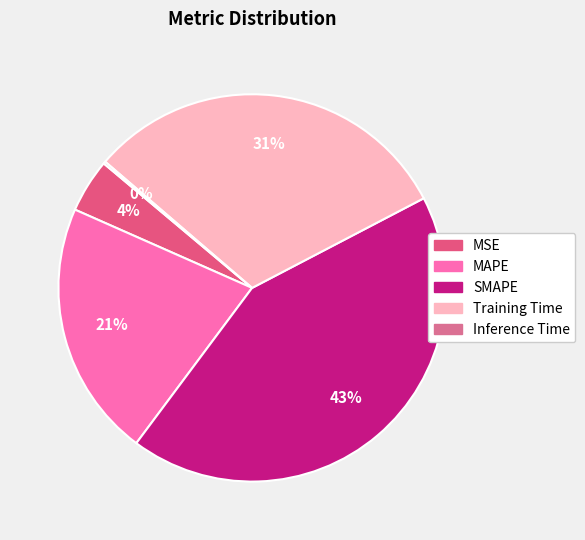

To the nearest percent, what percentage of the pie is Training Time?

31%